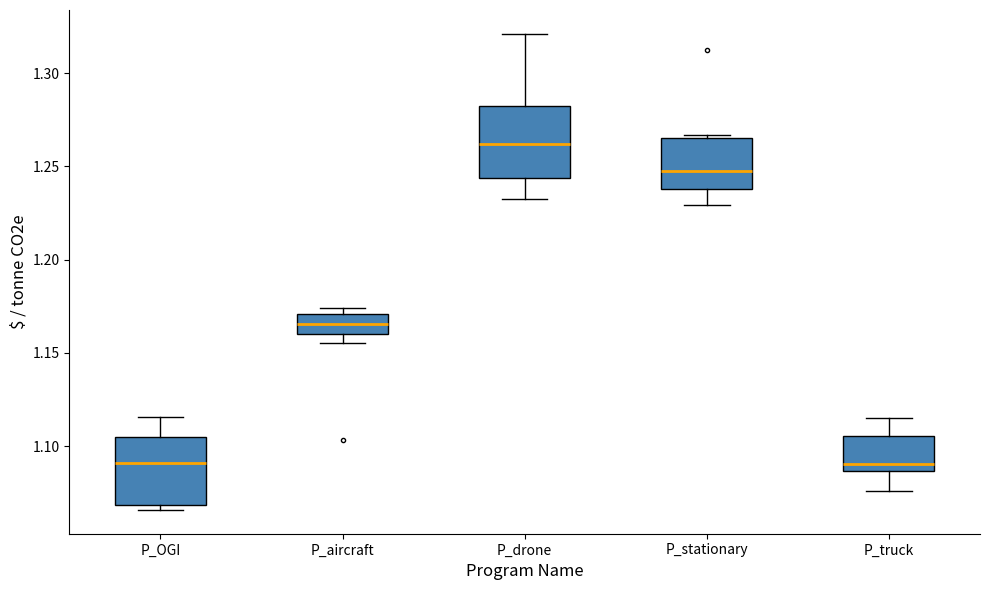

Where does the median line of the box for P_aircraft sit on the y-axis? The values are not printed on the chart, so give them approximately, as read against the axis.

1.165